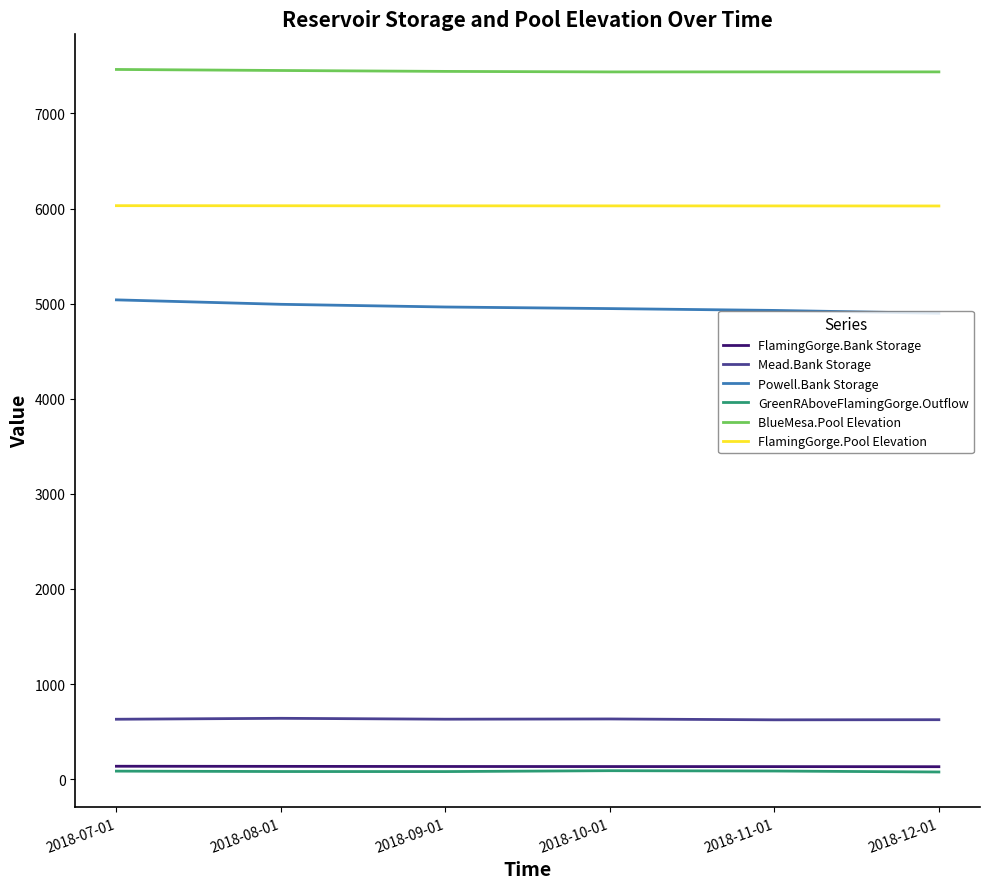

Which series has the largest total across all categories?

BlueMesa.Pool Elevation